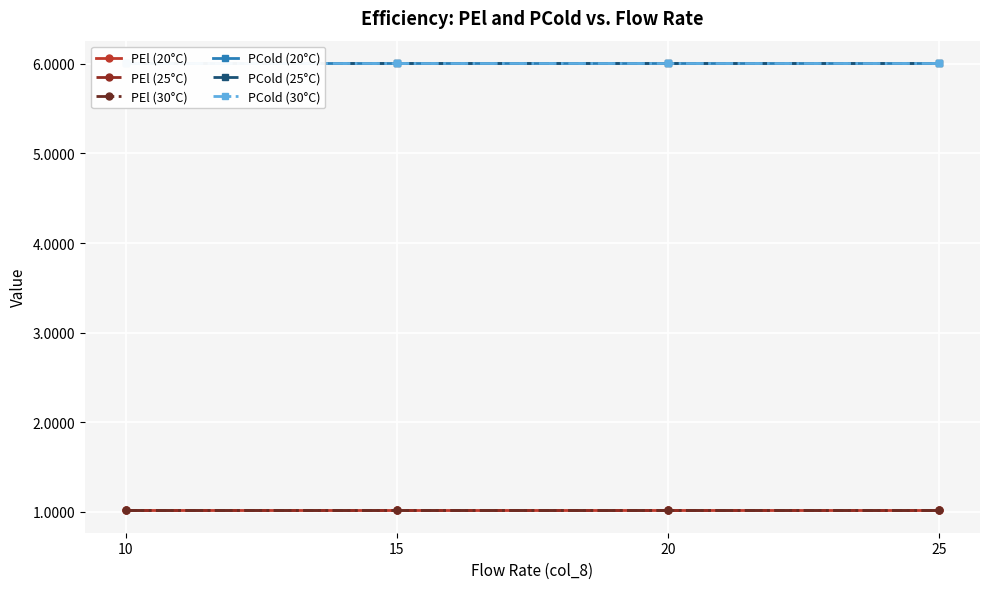

At which category is the sum across all series the highest?

10